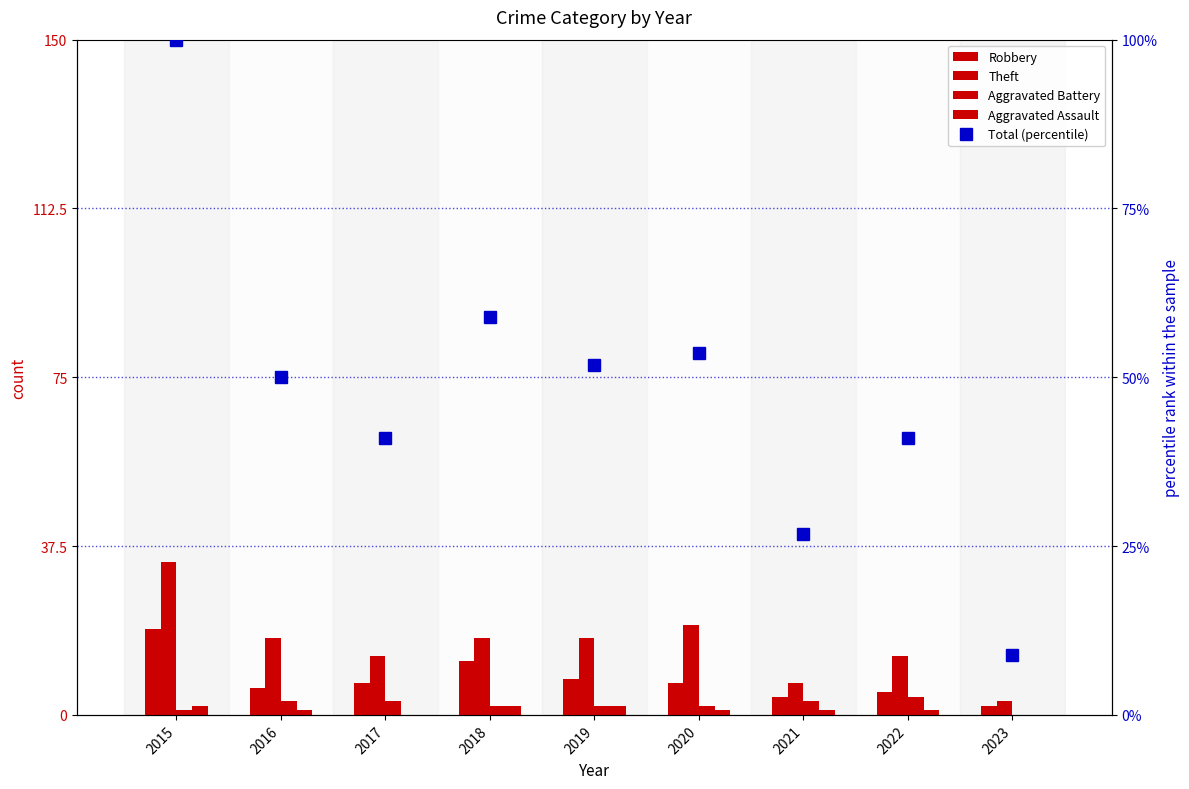

Which has a higher value, 2023 or 2018?

2018